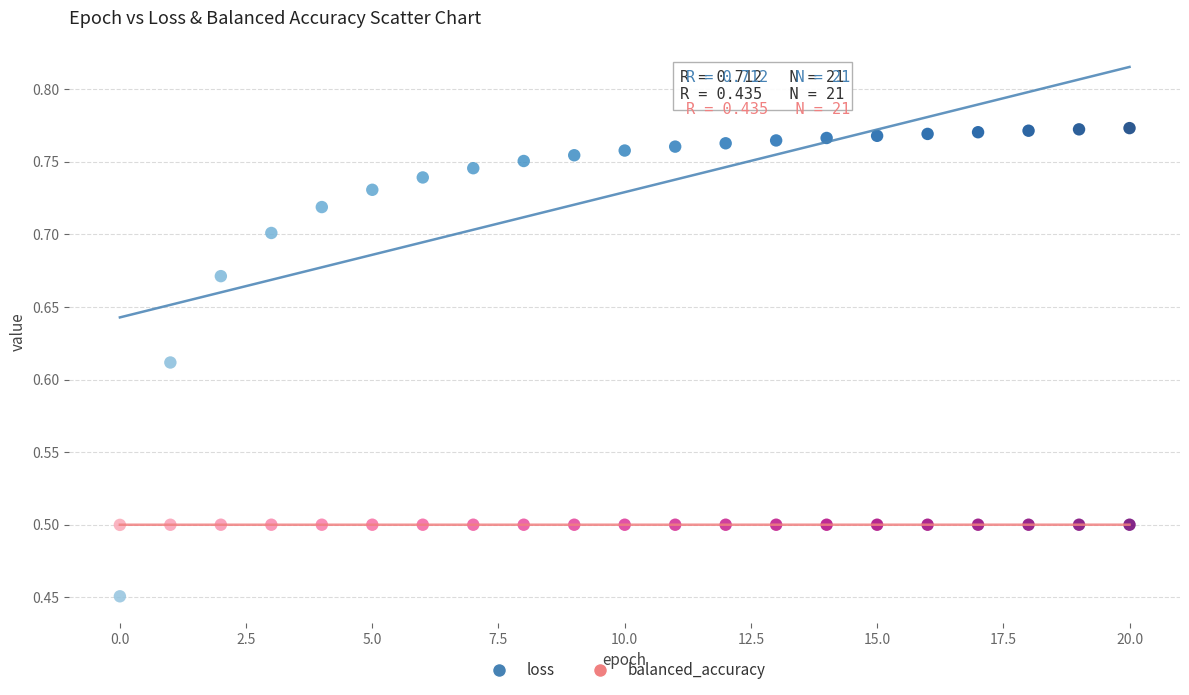

Which series reaches the minimum Y coordinate?

loss